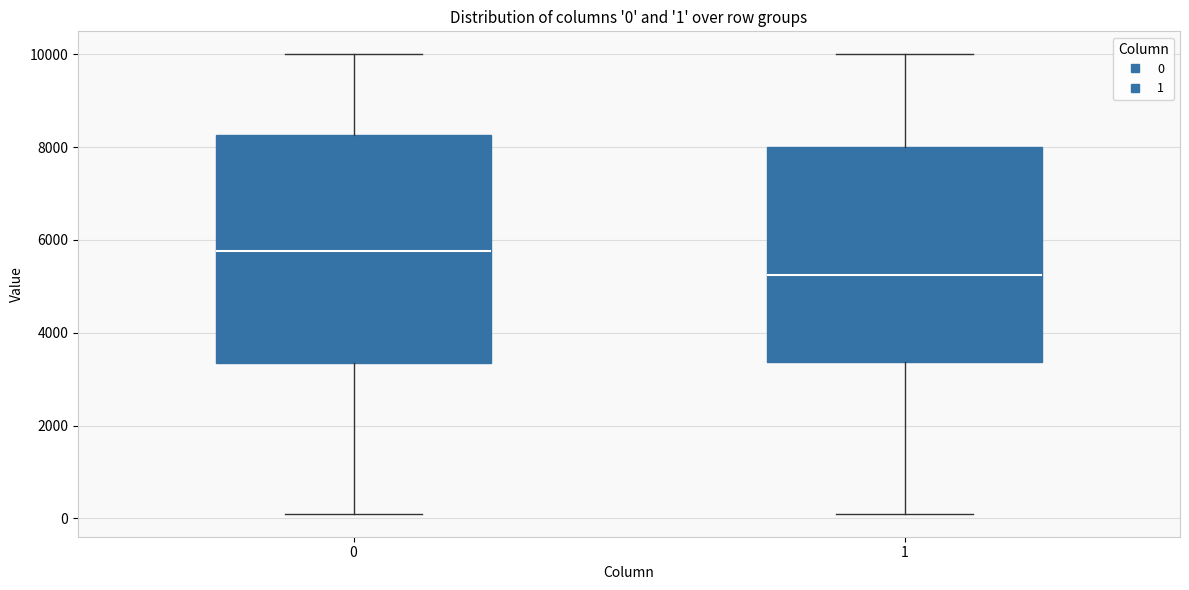

Comparing the boxes themselves (not the whiskers), which one is the tallest?

0